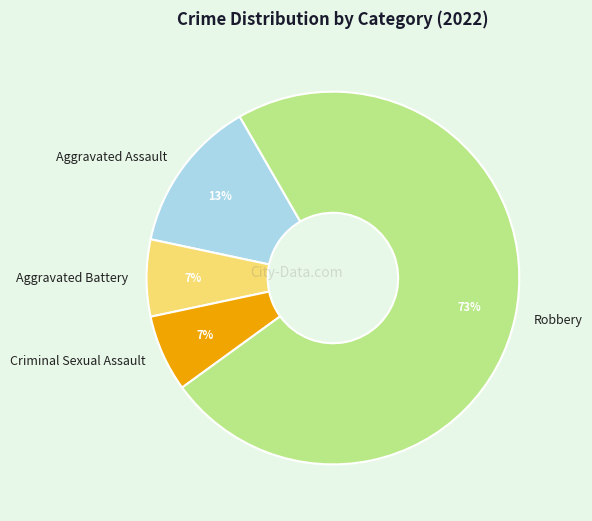

Between Aggravated Assault and Criminal Sexual Assault, which is larger?

Aggravated Assault